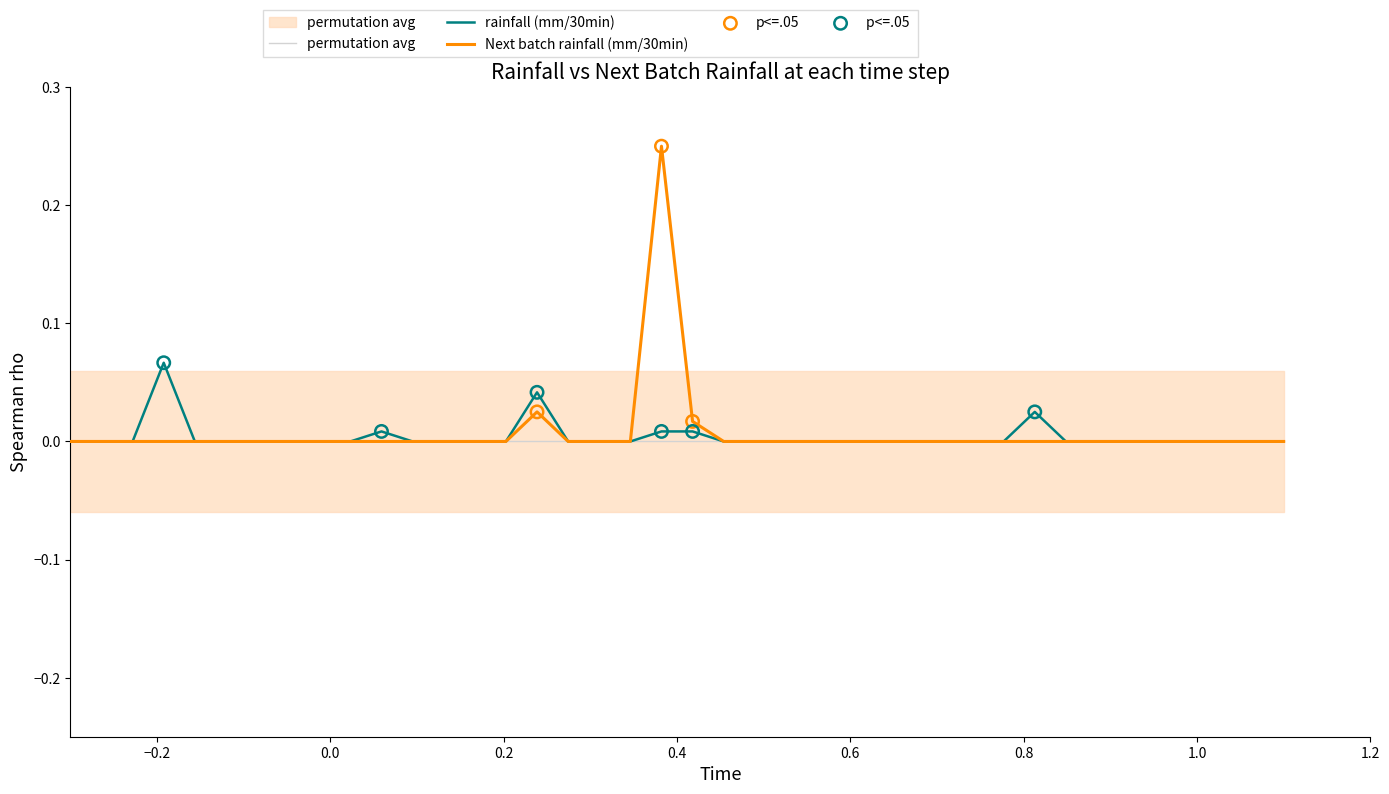

Is the value of Next batch rainfall (mm/30min) at 14 greater than the value of rainfall (mm/30min) at 10?

No